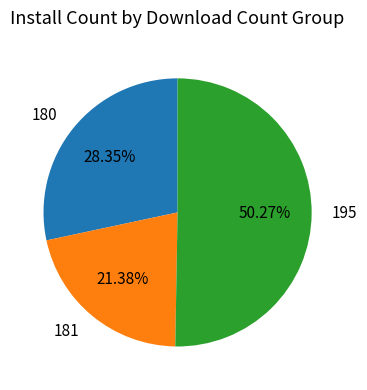

Does 181 represent more than half of the total?

No